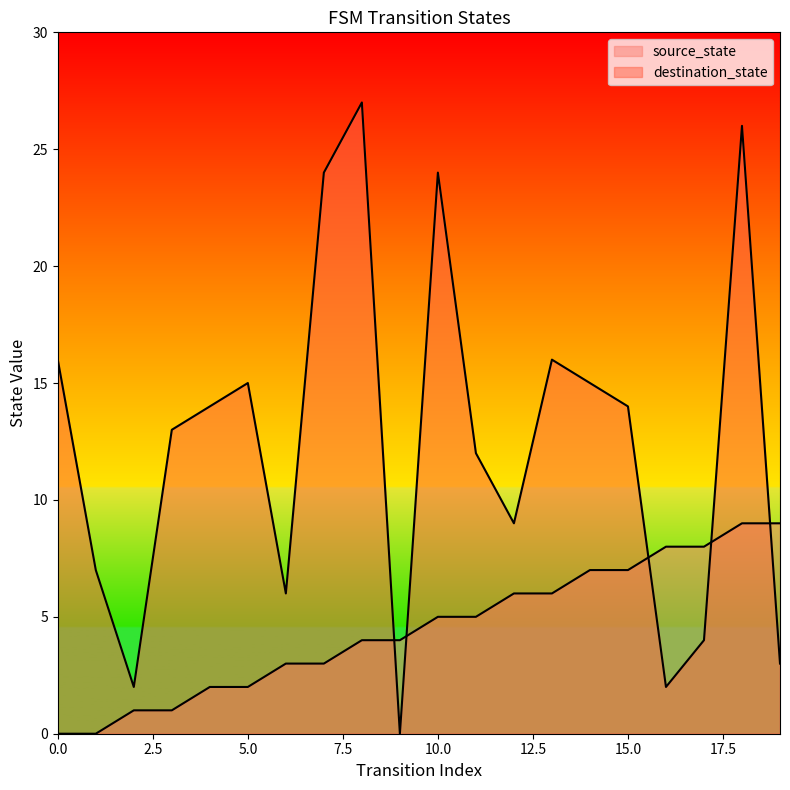

How many data points in destination_state are less than 14?

10